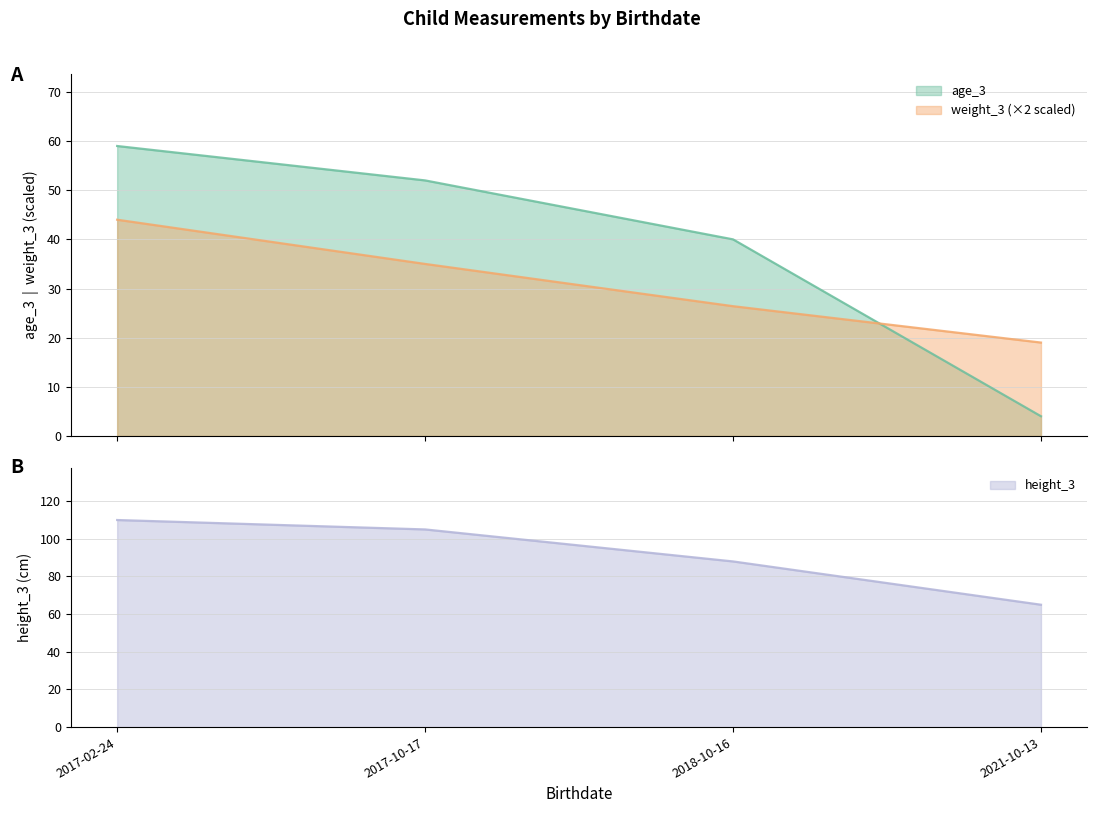

Which series has the largest total across all categories?

height_3